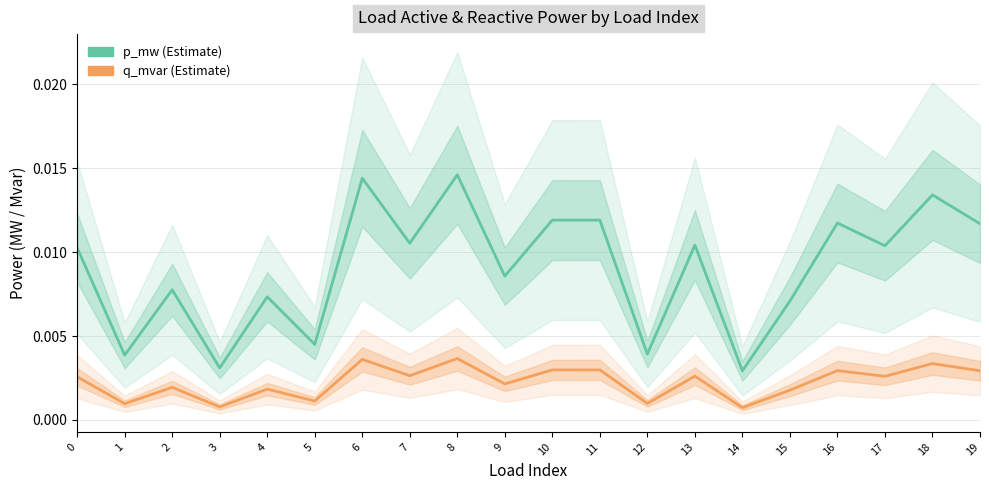

At which category is the sum across all series the highest?

8